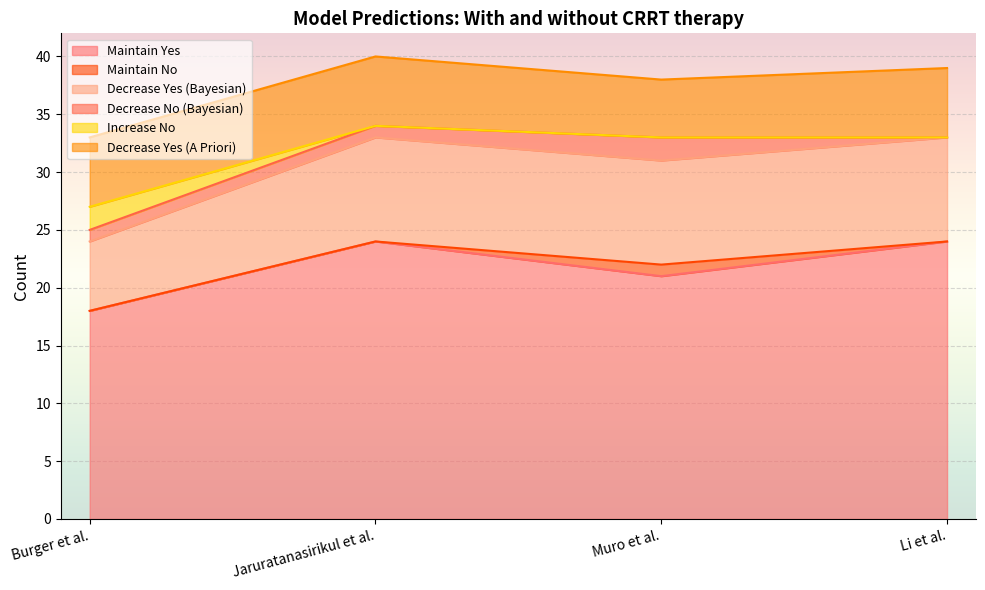

At which label does Decrease Yes (Bayesian) first exceed 33?

Jaruratanasirikul et al.